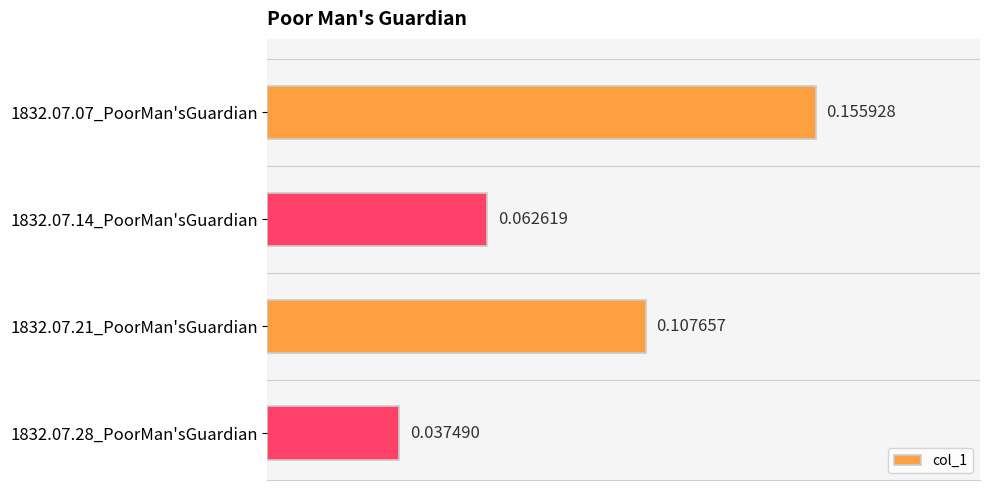

List the labels in order of value, smallest first.

1832.07.28_PoorMan'sGuardian, 1832.07.14_PoorMan'sGuardian, 1832.07.21_PoorMan'sGuardian, 1832.07.07_PoorMan'sGuardian